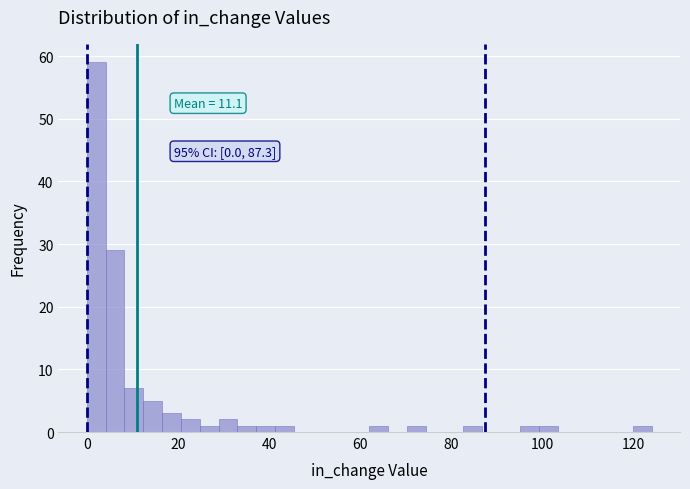

Read against the x-axis, roughly where is the centre of the tallest bar?

2